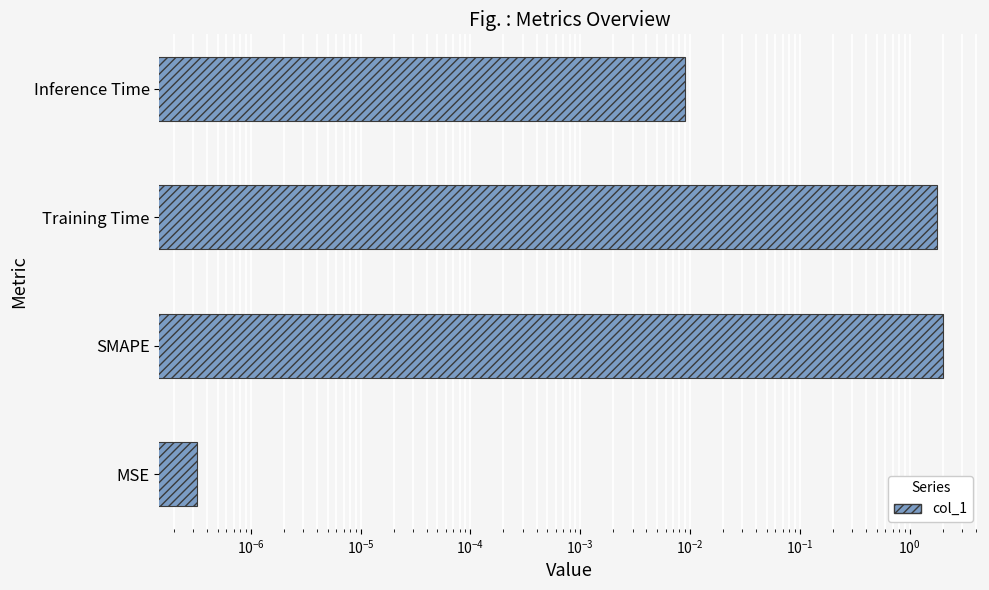

Which has a higher value, Training Time or MSE?

Training Time